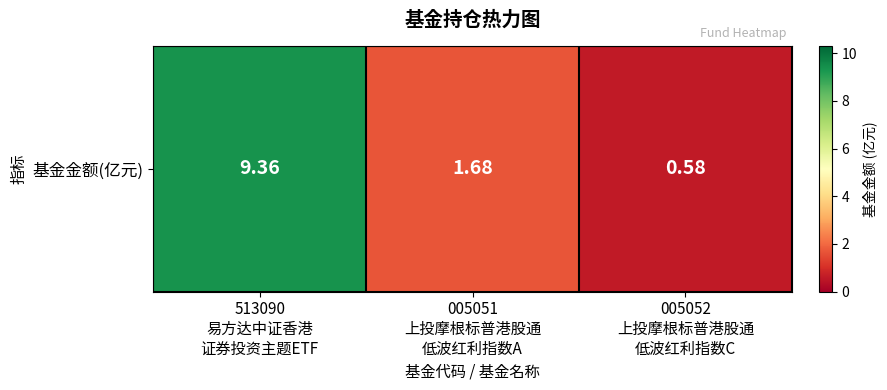

What is the approximate value at 005051
上投摩根标普港股通
低波红利指数A?

1.7